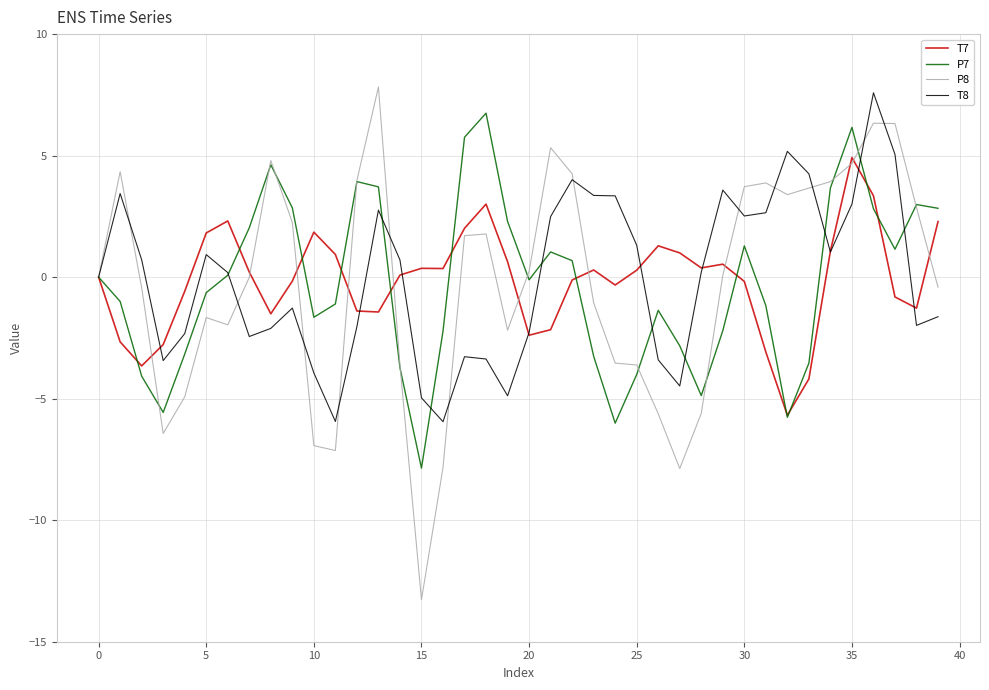

Which series has the largest range (max minus min)?

P8